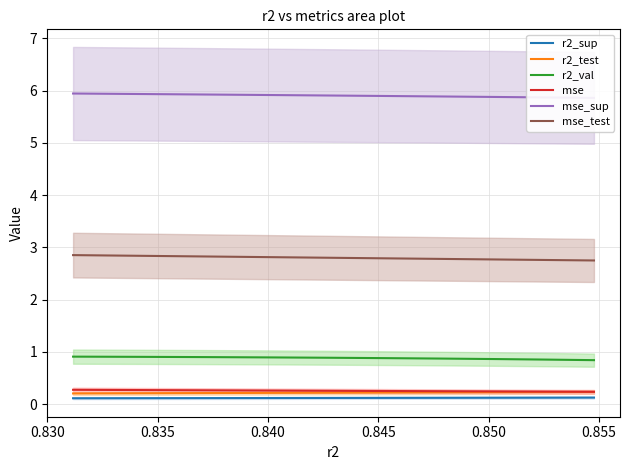

How many series are shown in this chart?

6